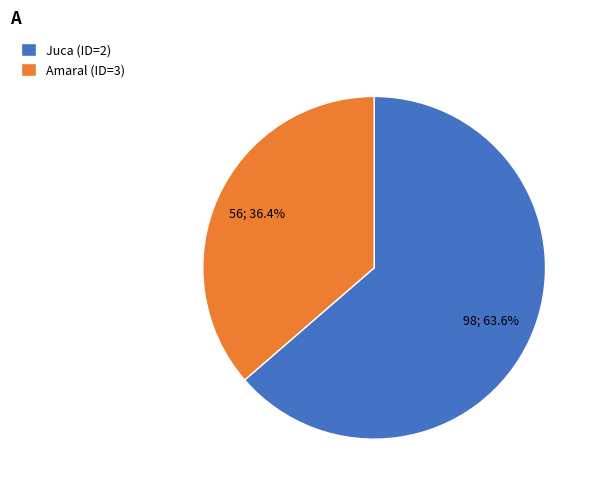

Which has a higher value, Juca (ID=2) or Amaral (ID=3)?

Juca (ID=2)